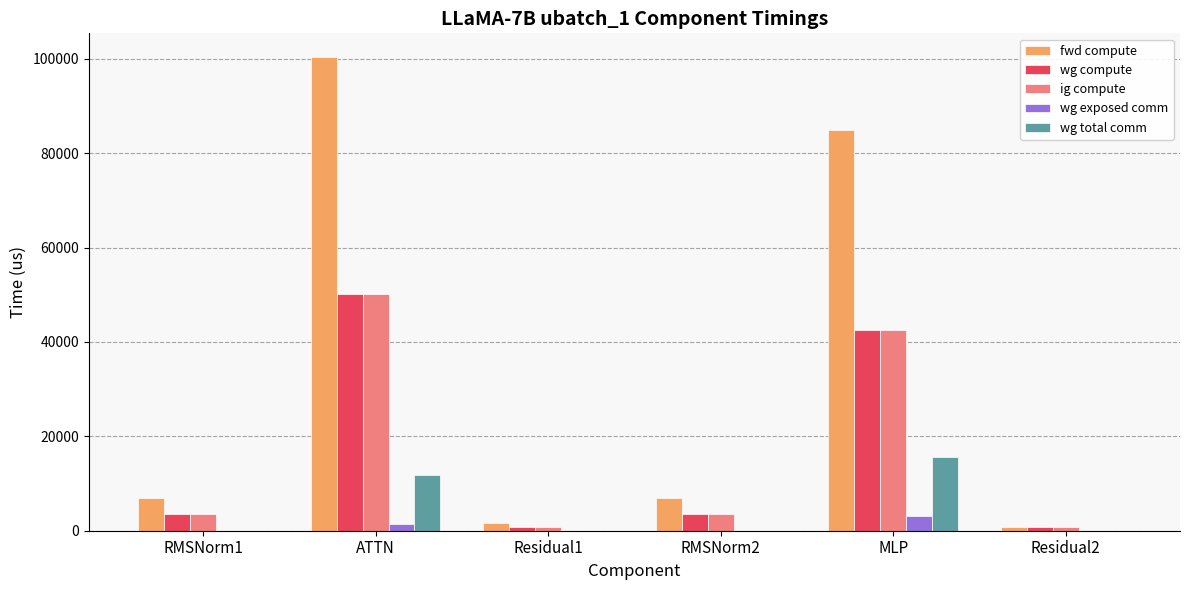

What is the sum of all wg total comm values?

27428.3